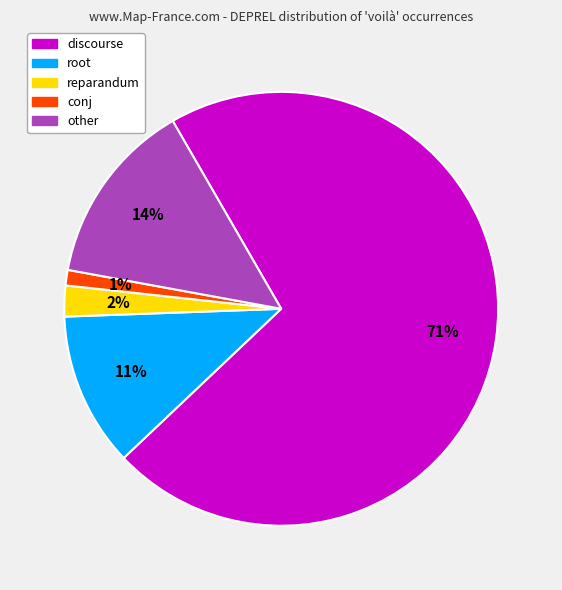

Between reparandum and other, which is larger?

other